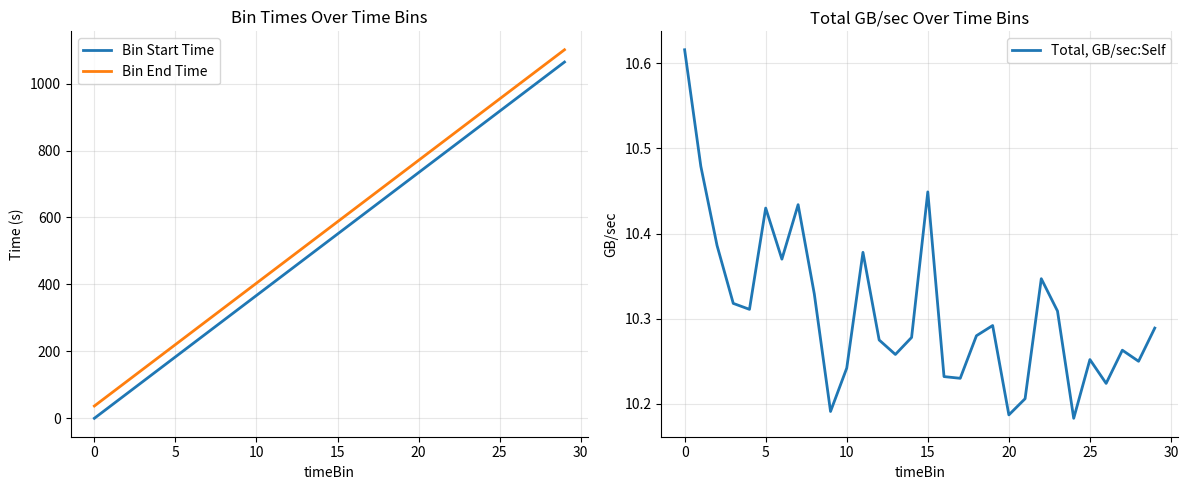

What is the lowest value of the Bin End Time series?

36.7